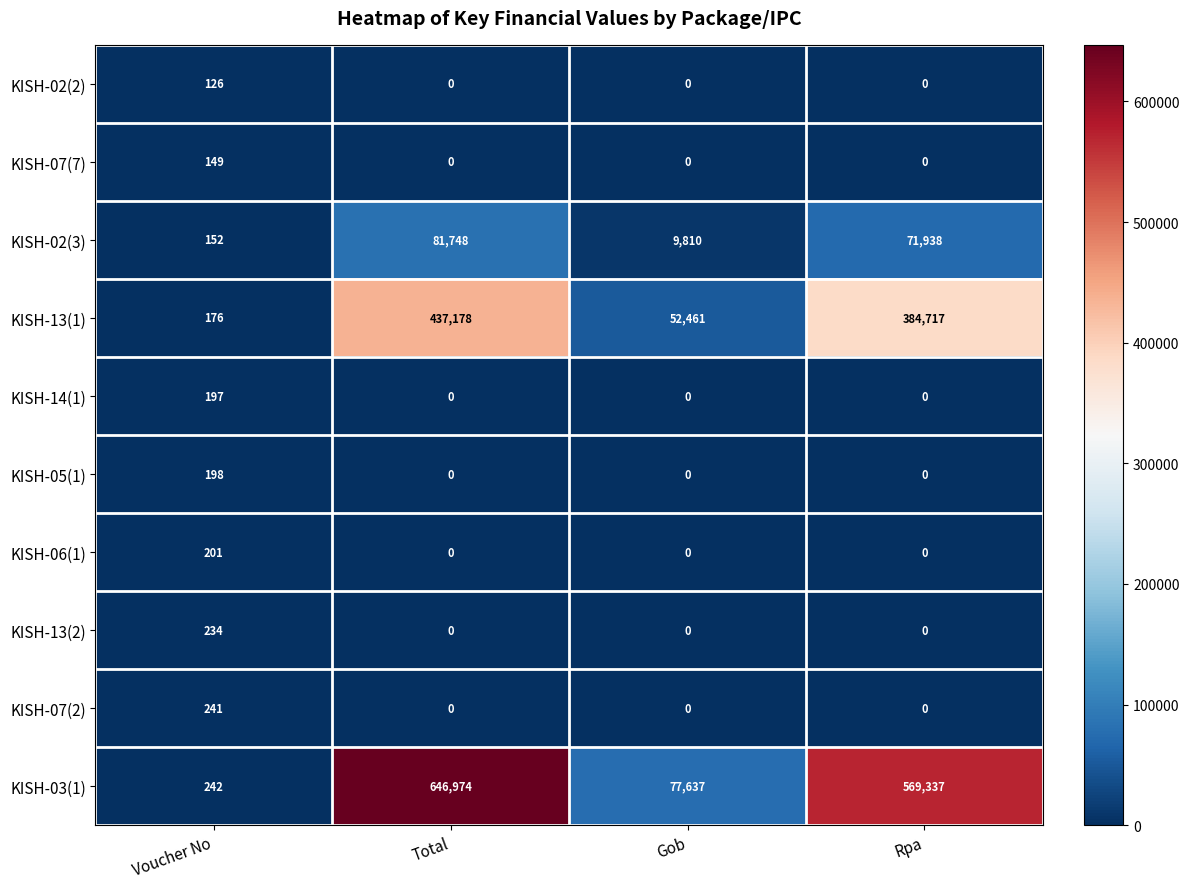

List the labels in order of KISH-13(1) value, largest first.

Total, Rpa, Gob, Voucher No